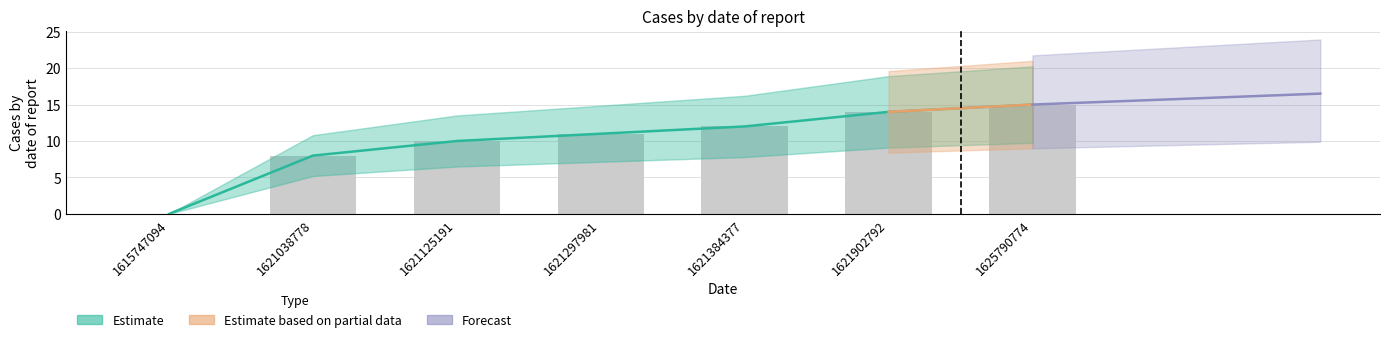

How many data points are less than 11?

3